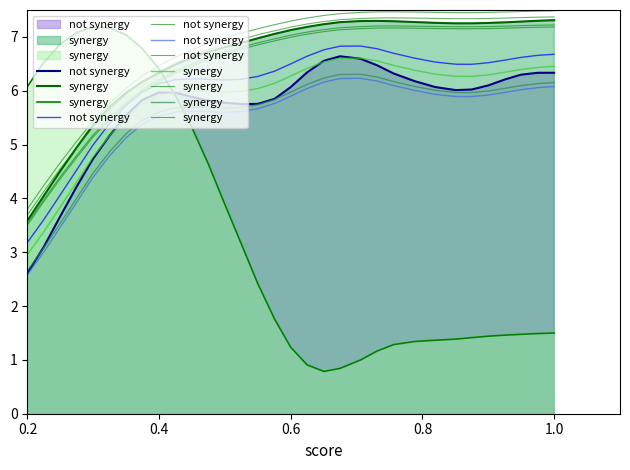

At how many categories does at least one series exceed 4?

30